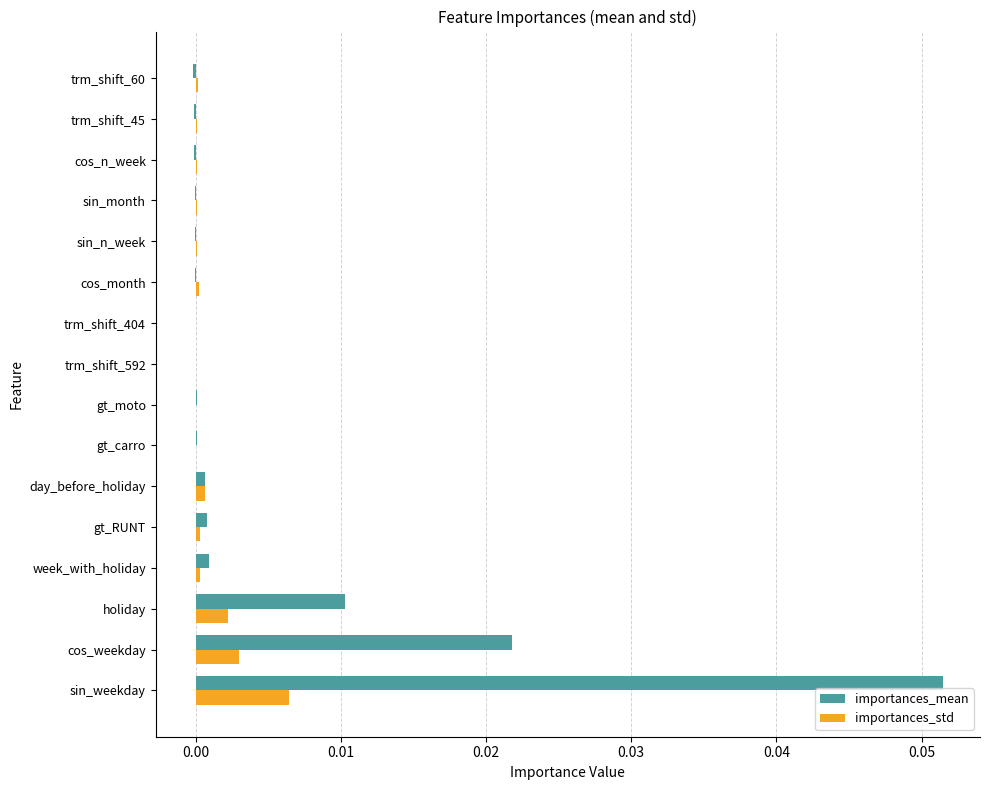

How many series are shown in this chart?

2